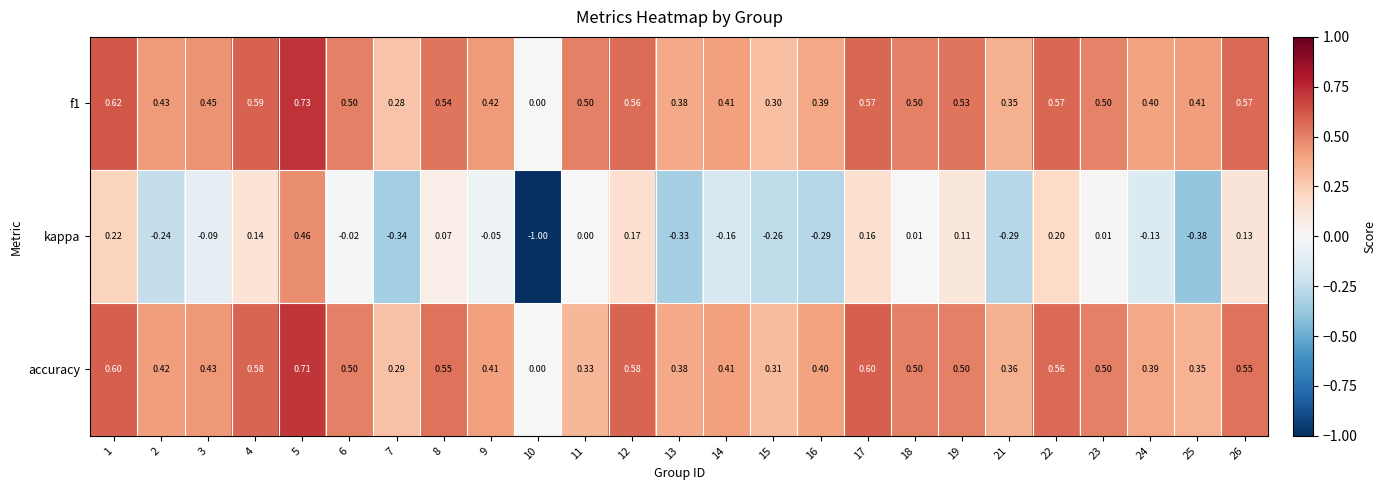

Rank the series by their maximum value, from highest to lowest.

f1, accuracy, kappa